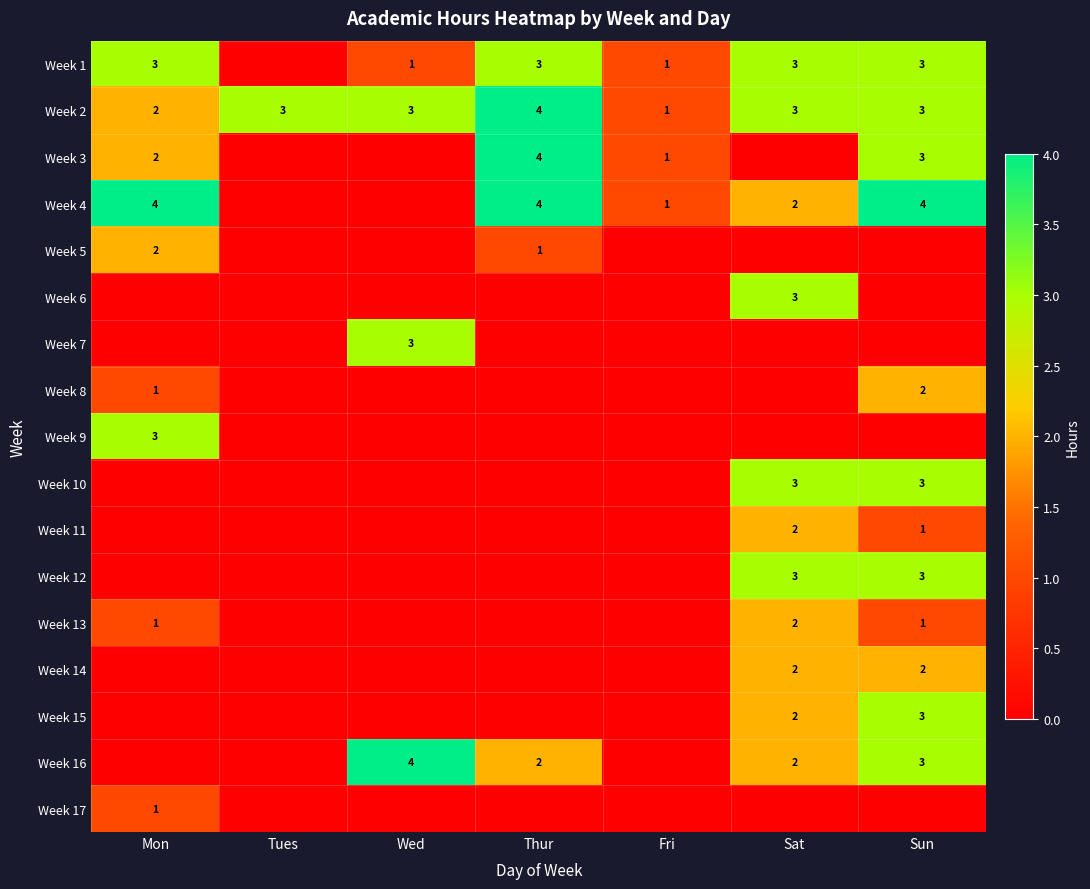

Which has a higher value, Tues or Fri?

Fri